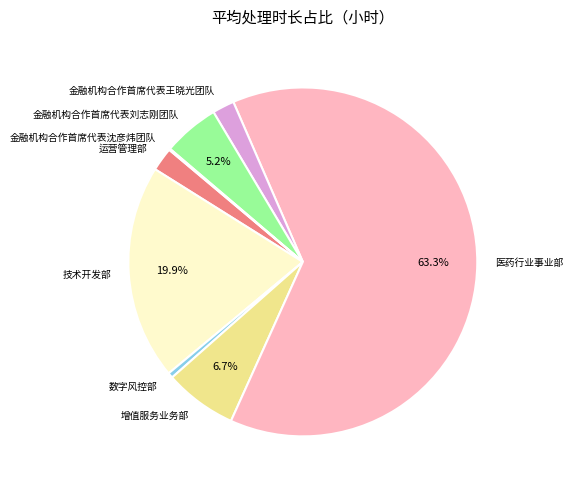

To the nearest percent, what percentage of the pie is 金融机构合作首席代表刘志刚团队?

5%